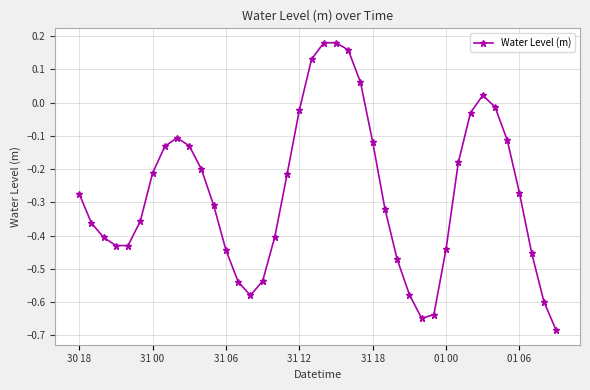

How many interior local valleys (lower than both neighbors) does the data have?

3